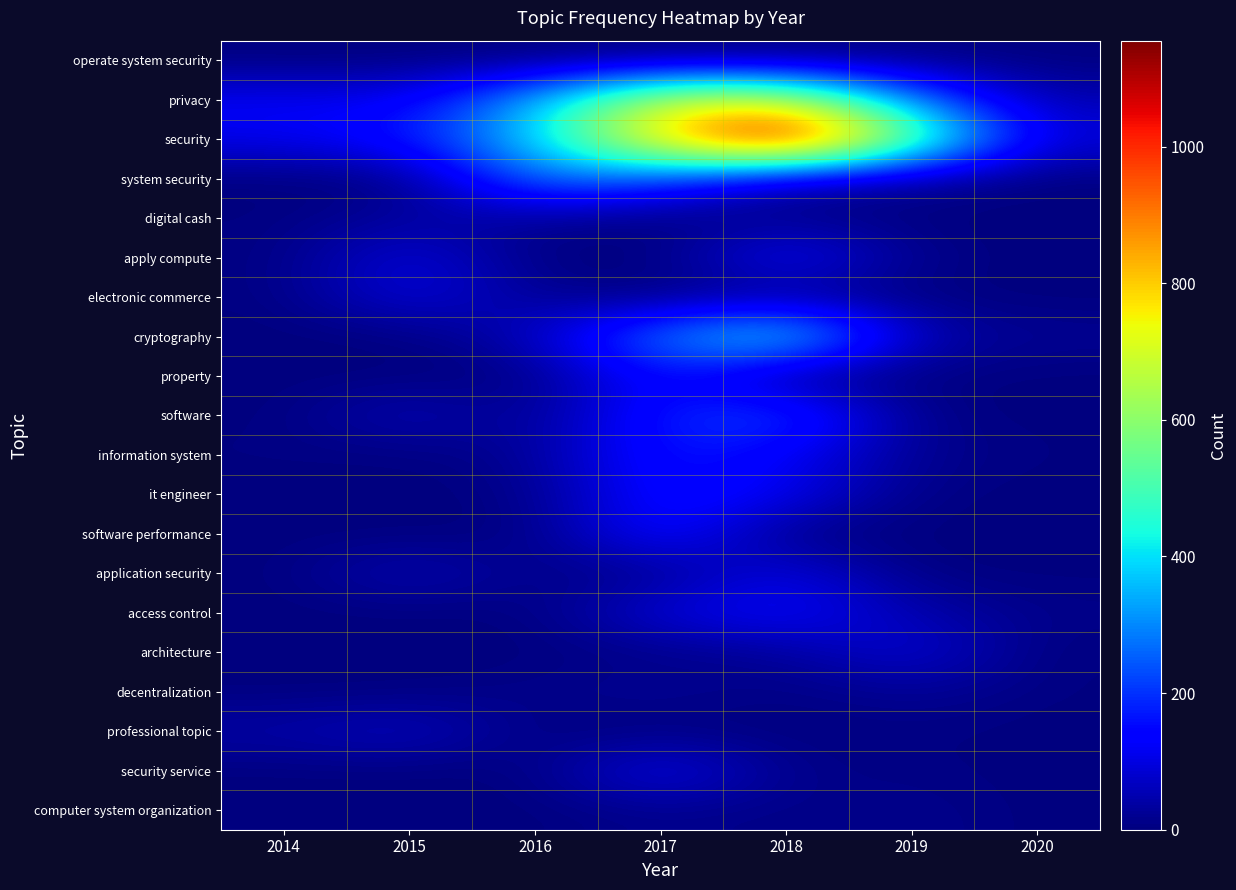

At 2016, list the series in order from smallest to largest.

operate system security, apply compute, property, software performance, access control, architecture, professional topic, security service, computer system organization, software, it engineer, application security, decentralization, digital cash, electronic commerce, information system, cryptography, system security, privacy, security